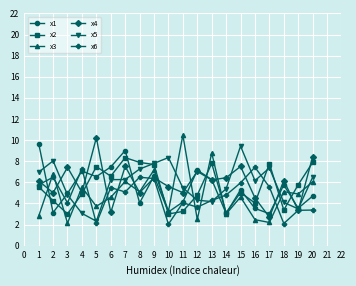

Which series ends up on top after the final intersection of x6 and x3?

x3